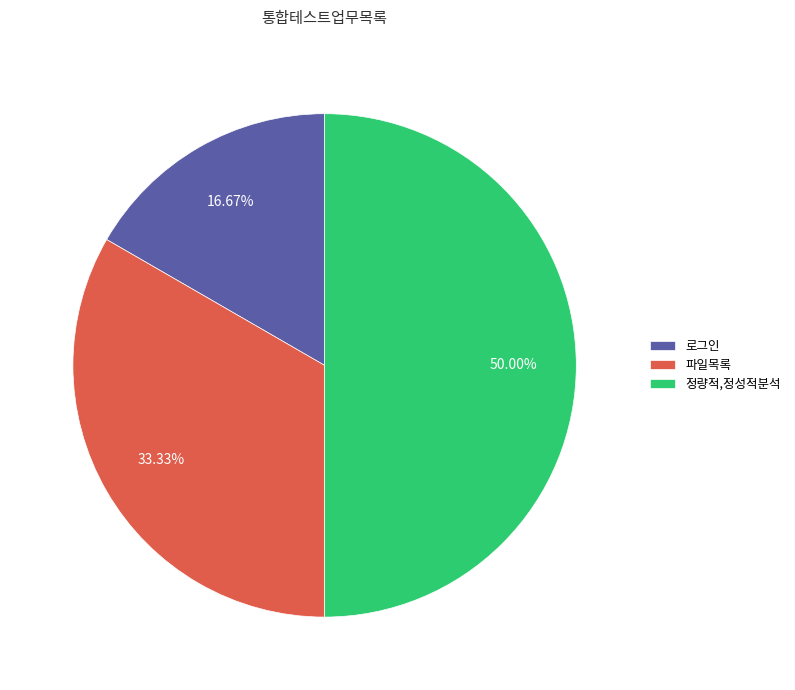

Is it true that 정량적,정성적분석 is 41% of the pie?

False